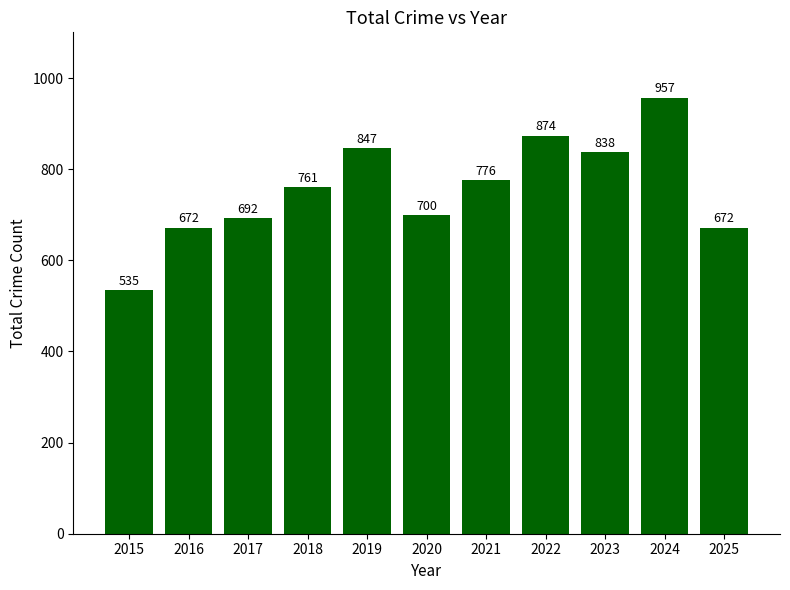

At which category does the chart reach its minimum across all series?

2015